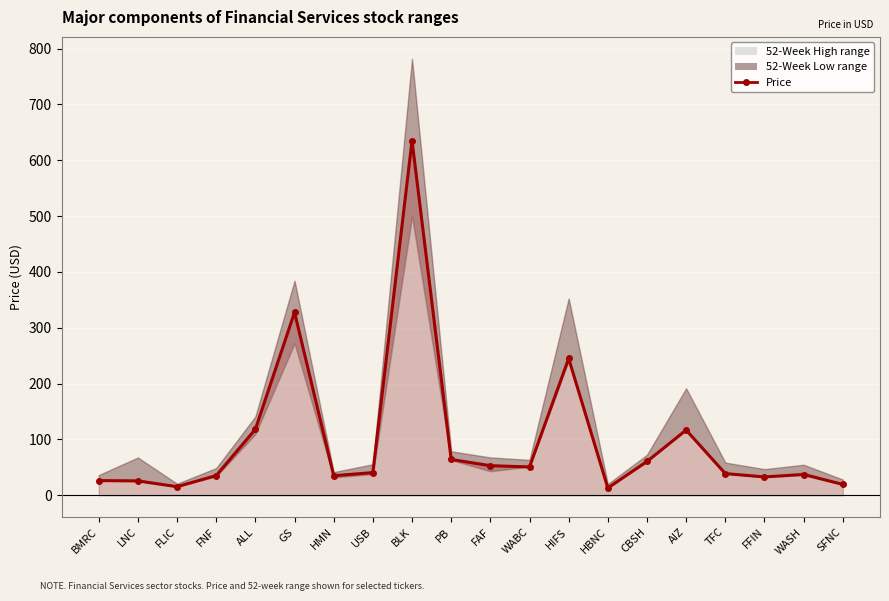

Where is the data nearest to the value 324?

GS